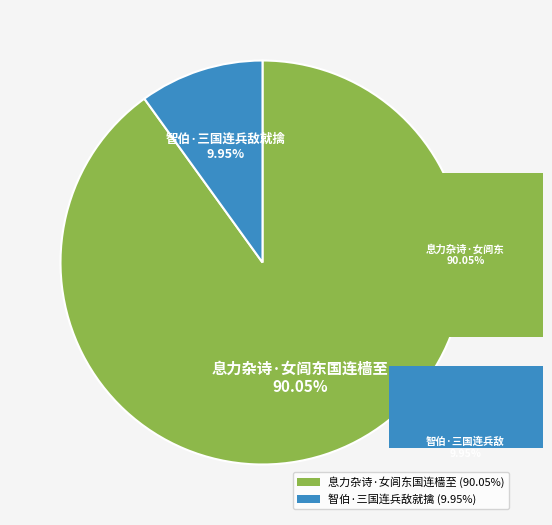

Is there any slice that represents more than half of the pie?

Yes